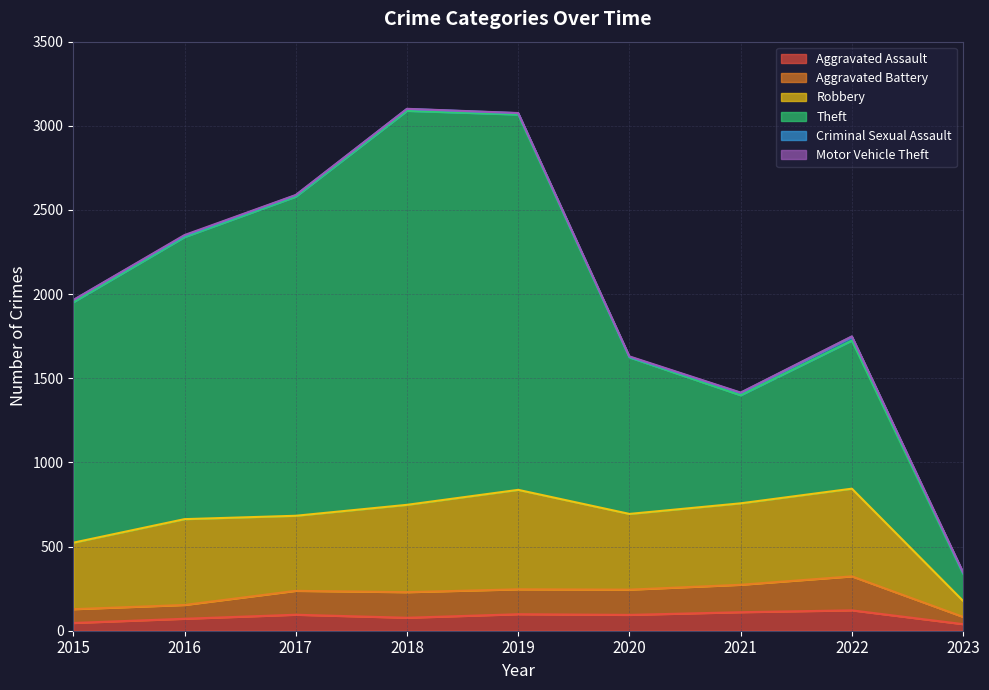

True or false: Theft and Aggravated Battery intersect in this chart.

False